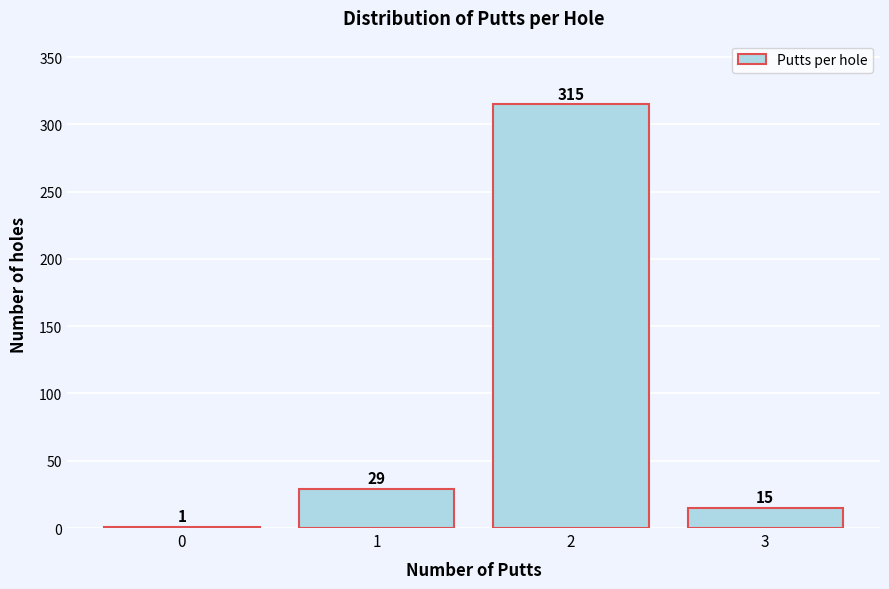

Reading right to left, what are all the values shown in this chart?

3=15	2=315	1=29	0=1